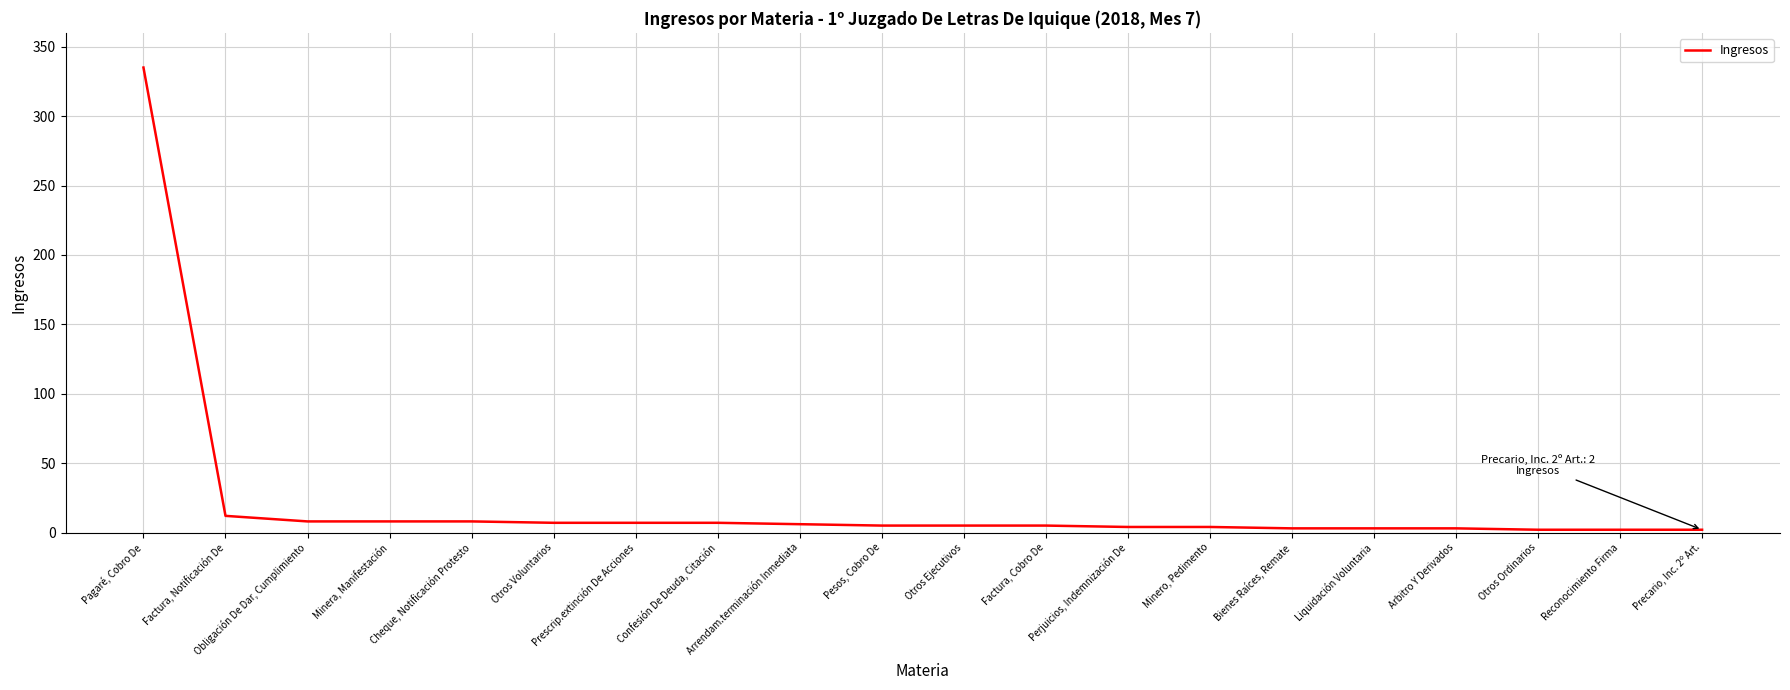

What is the minimum value shown in the chart?

2